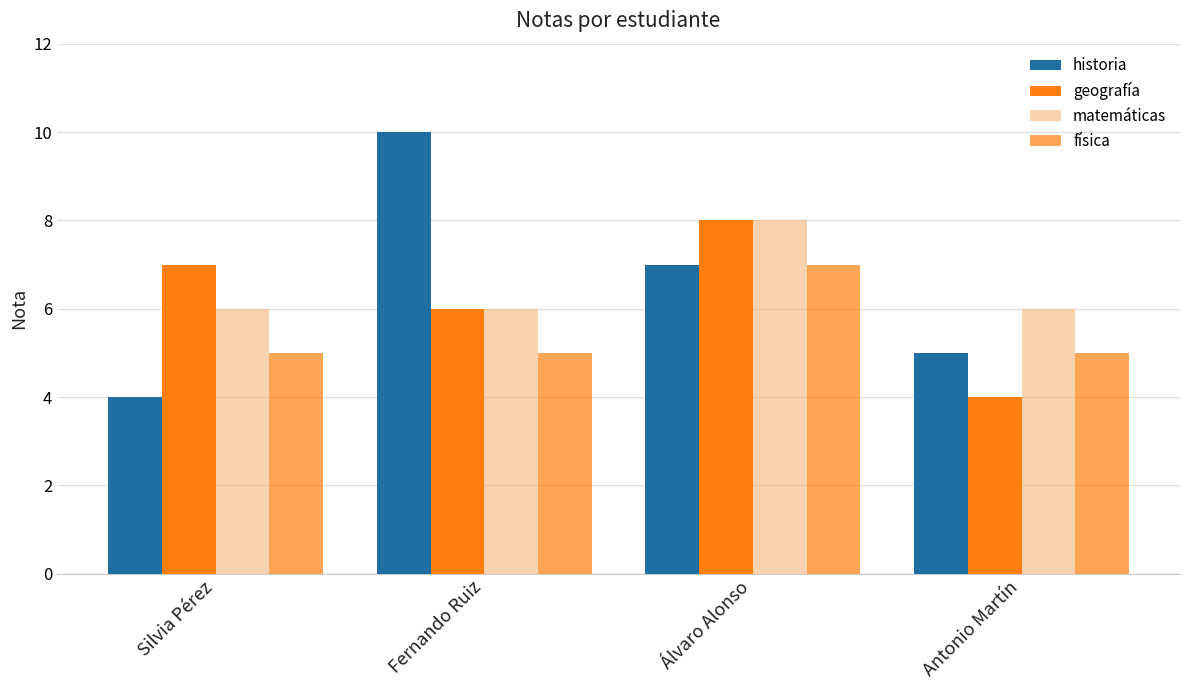

At which label does historia reach its peak?

Fernando Ruiz